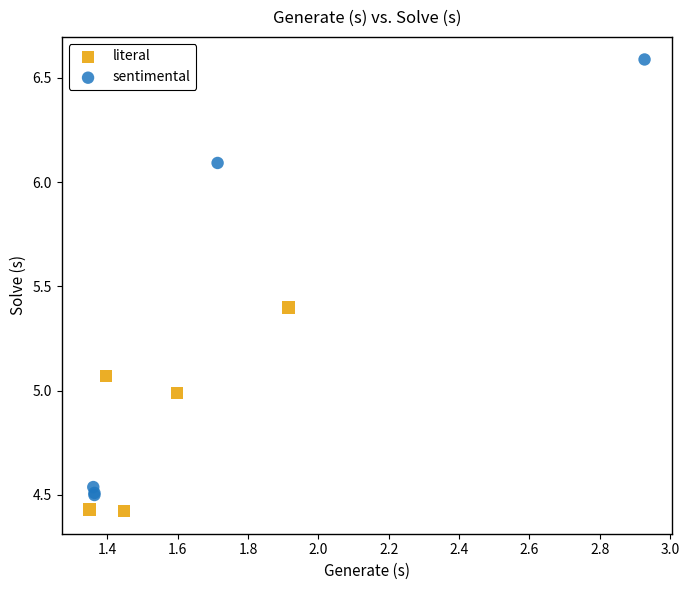

What are all the series names shown in the legend?

literal, sentimental